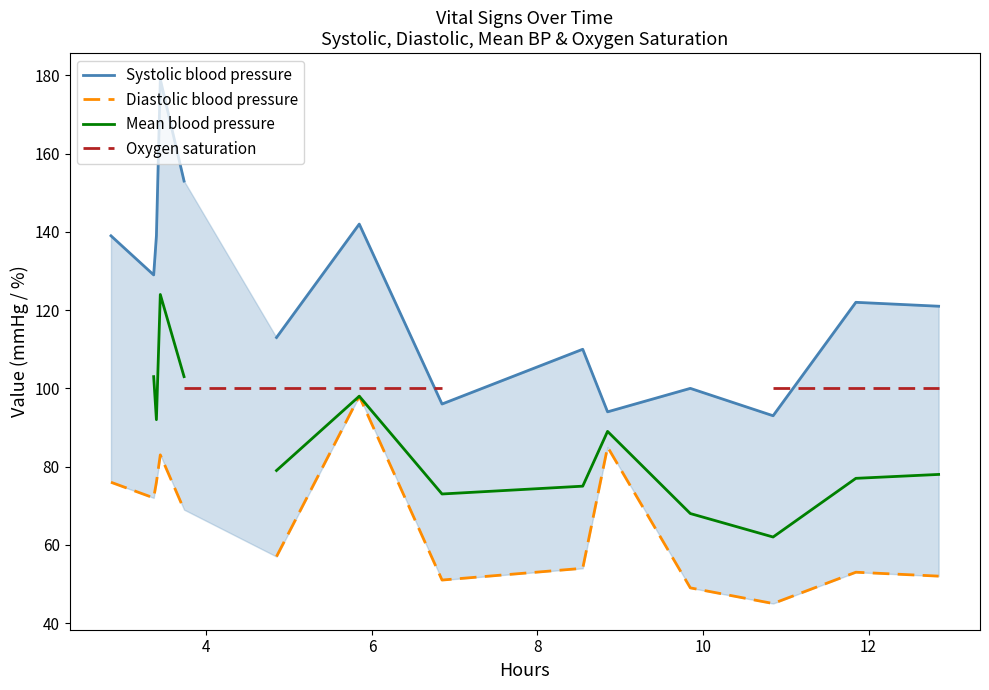

True or false: Mean blood pressure has a value of 102.7 at 12.

False